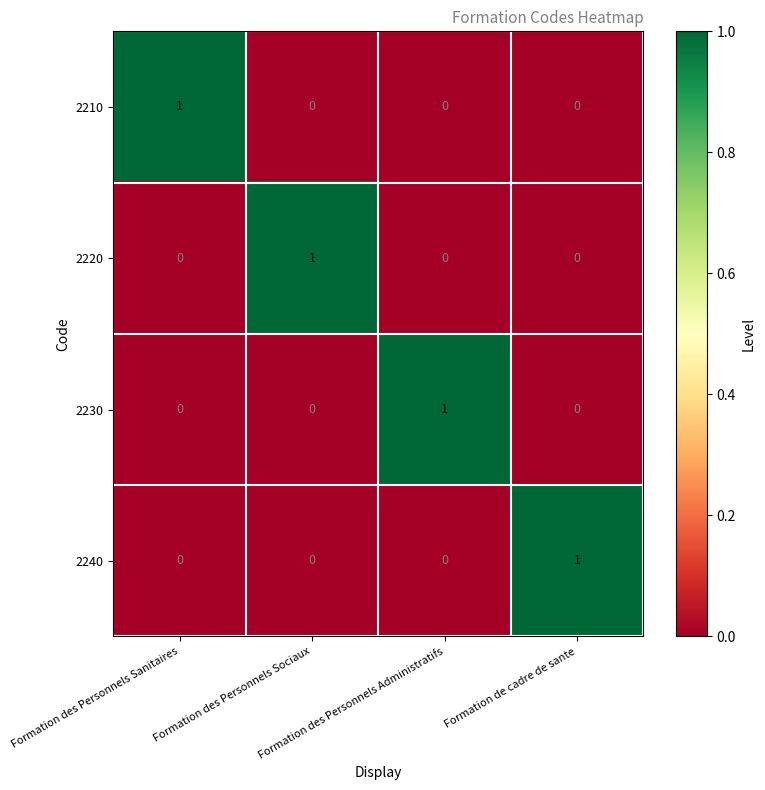

How many distinct data groups are displayed?

4